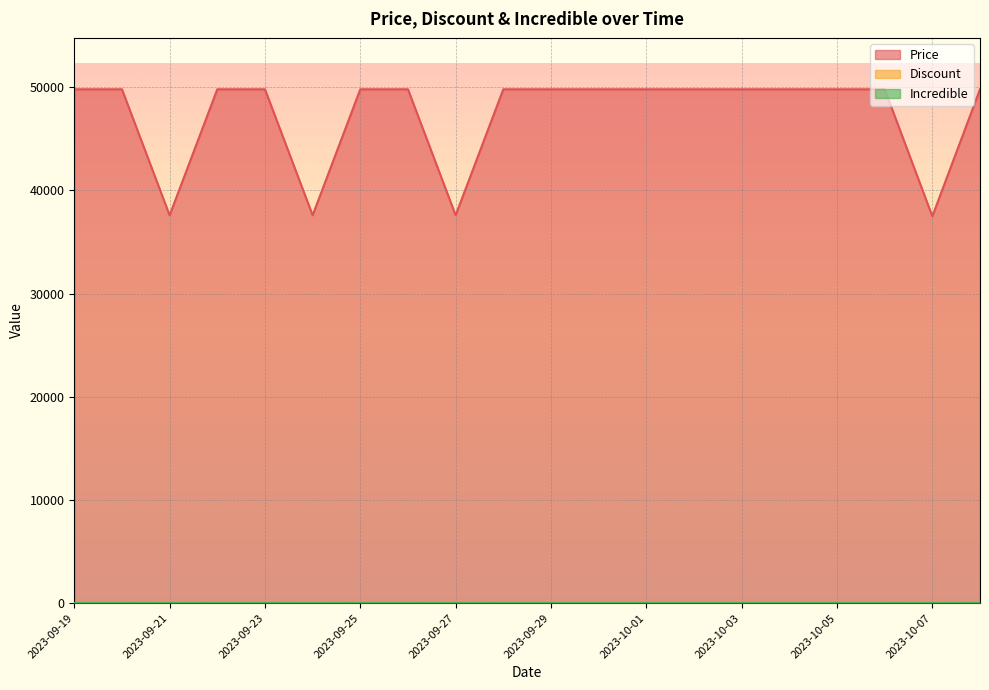

List the labels in order of Discount value, smallest first.

2023-09-19, 2023-09-20, 2023-09-22, 2023-09-23, 2023-09-25, 2023-09-26, 2023-09-28, 2023-09-29, 2023-09-30, 2023-10-01, 2023-10-02, 2023-10-03, 2023-10-04, 2023-10-05, 2023-10-06, 2023-10-09, 2023-09-21, 2023-09-24, 2023-09-27, 2023-10-07